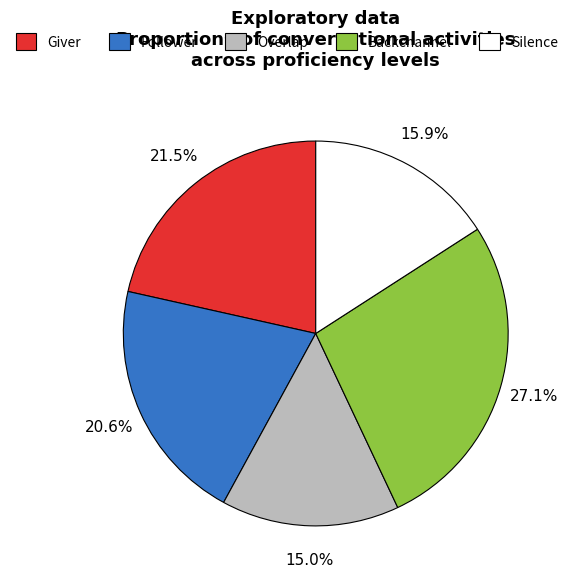

Is there a majority slice in this chart?

No